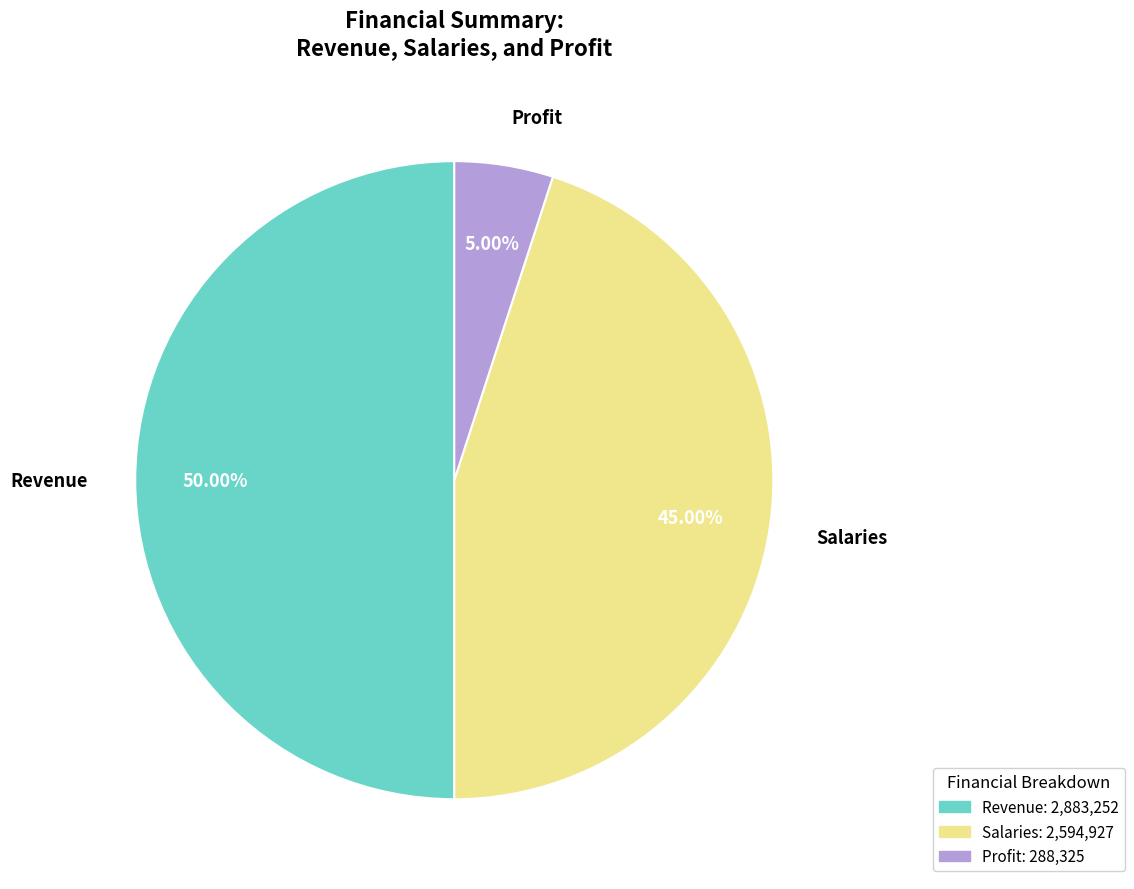

Rank the categories by value from lowest to highest.

Profit, Salaries, Revenue